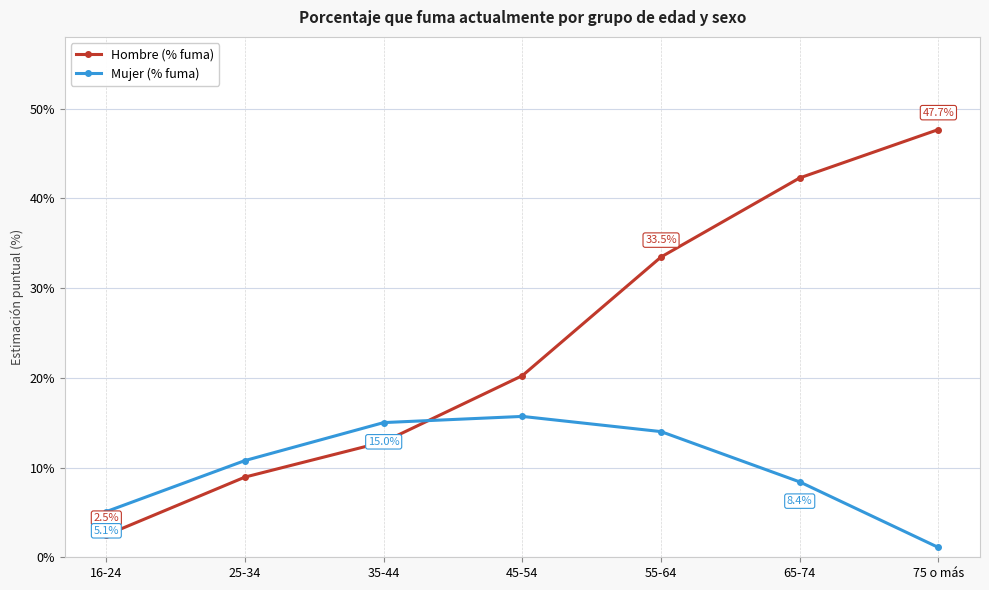

What are all the series names shown in the legend?

Hombre (% fuma), Mujer (% fuma)